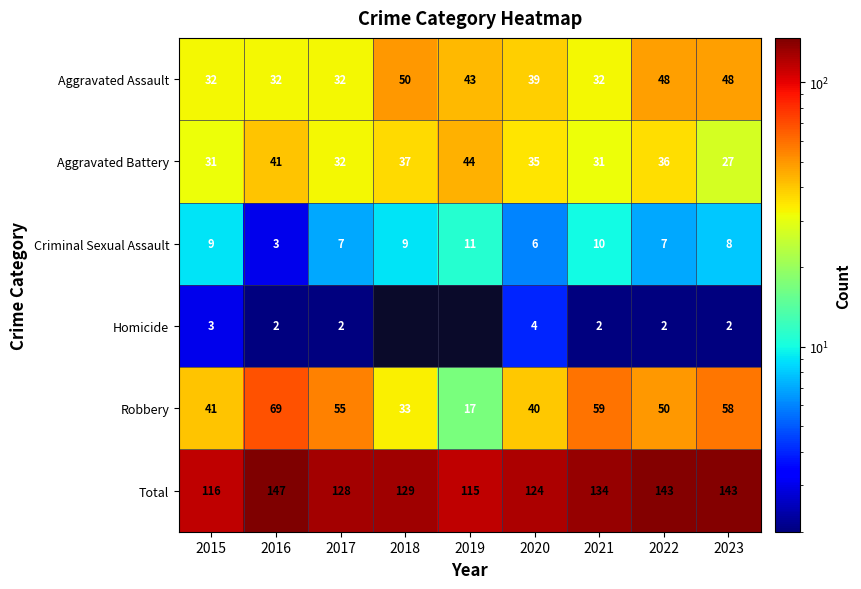

What is the approximate value of Aggravated Assault at 2015, to the nearest 5?

30